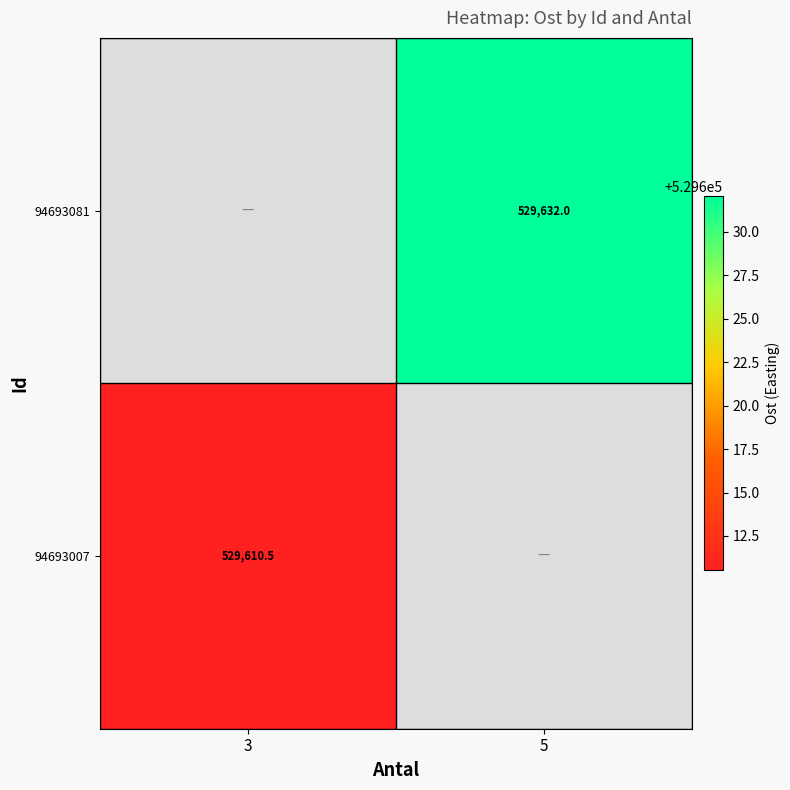

At which category is the sum across all series the highest?

5